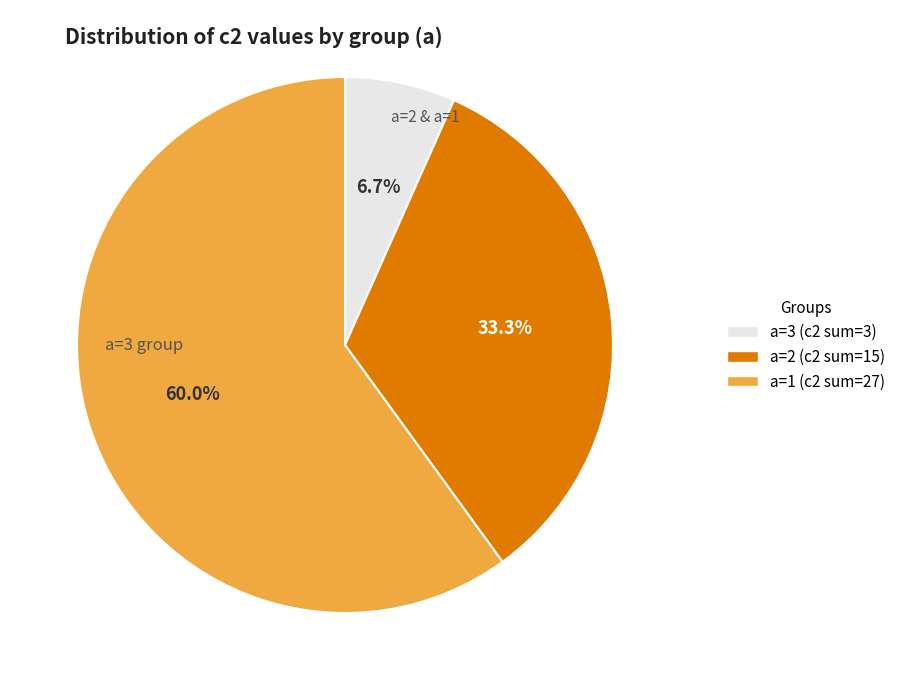

To the nearest percent, what is the average slice percentage?

33%